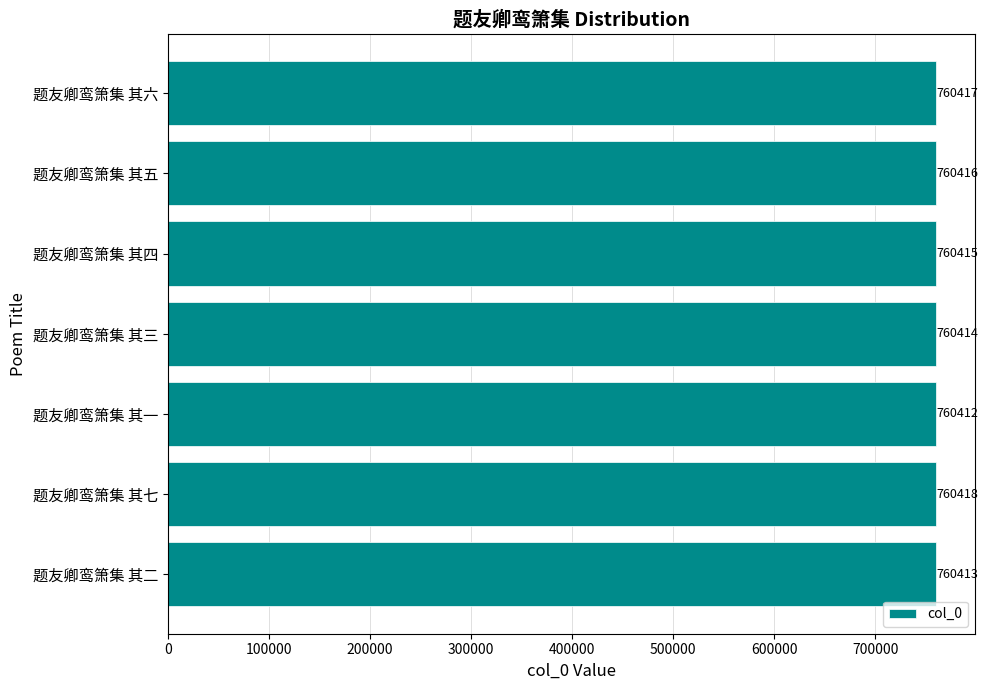

Is it true that the value at 题友卿鸾箫集 其一 is 1085770?

False